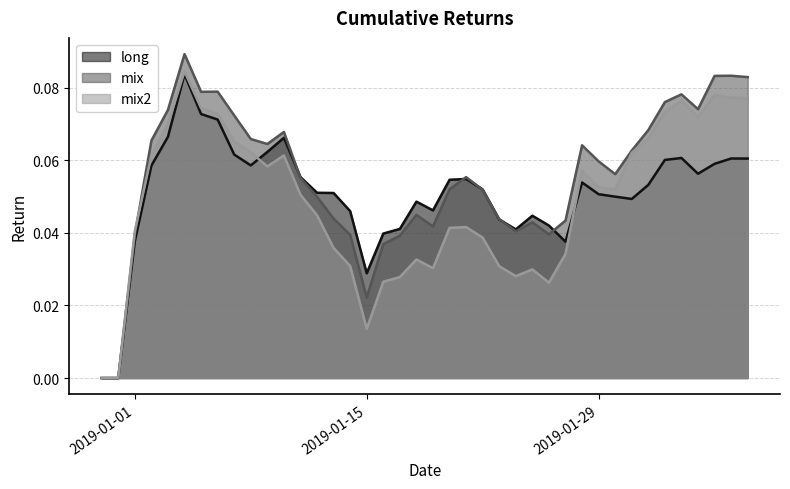

How many lines are shown in the chart?

3